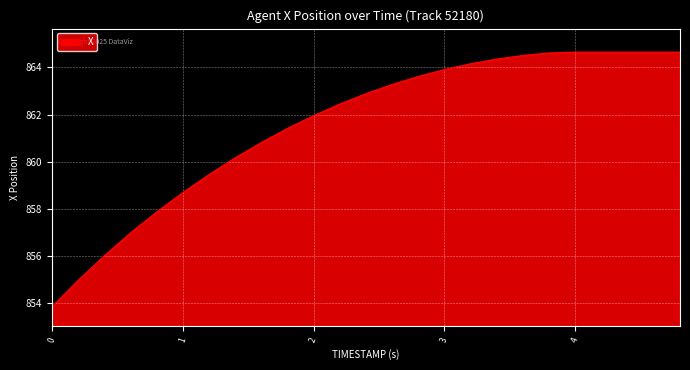

What is the average value?

861.6